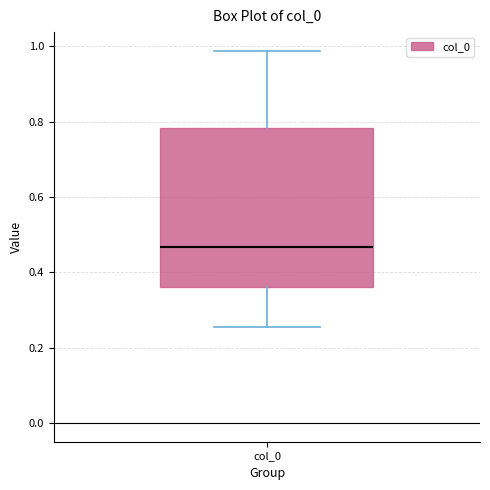

Transcribe this box plot: give where the median line is, the range the box spans, and where the two whiskers end, as read against the y-axis. The values are not printed on the chart, so give them approximately, as read against the axis.

median 0.46, box 0.36 to 0.78, whiskers 0.26 to 0.98